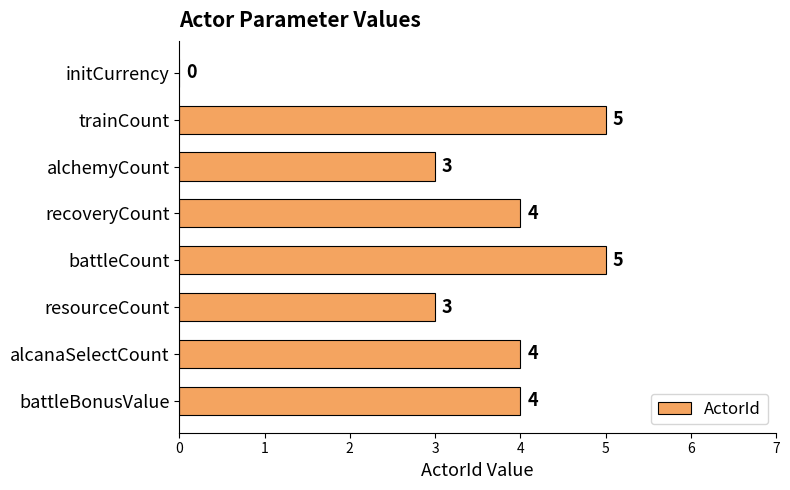

Reading bottom to top, what are all the values shown in this chart?

battleBonusValue=4	alcanaSelectCount=4	resourceCount=3	battleCount=5	recoveryCount=4	alchemyCount=3	trainCount=5	initCurrency=0